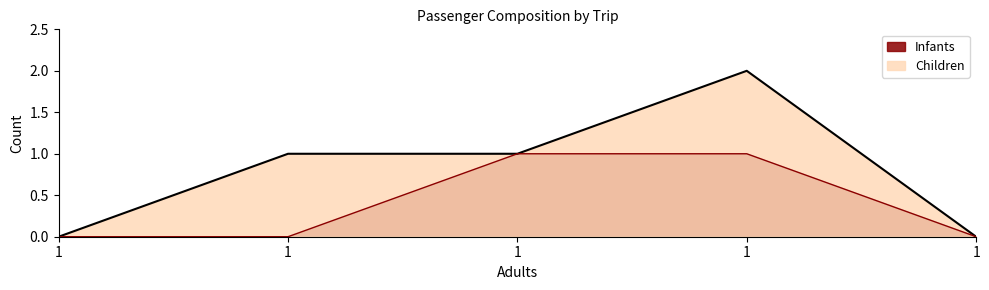

Reading left to right, extract all data points from this chart.

1=0	1=0	1=1	1=1	1=0